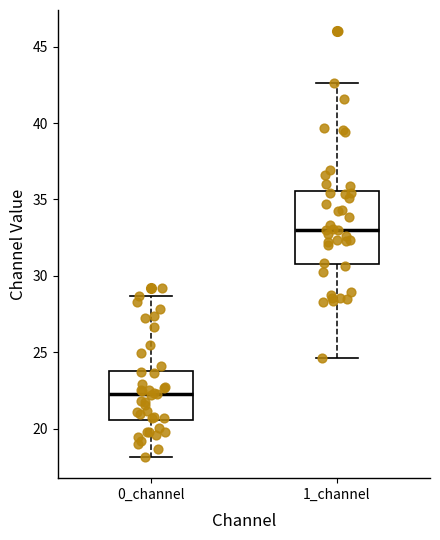

Reading left to right, read every box against the y-axis: the position of its median line, the range the box covers, and the ends of its whiskers. The values are not printed on the chart, so give them approximately, as read against the axis.

0_channel: median 22.5, box 20.5 to 24.0, whiskers 18.0 to 28.5
1_channel: median 33.0, box 31.0 to 35.5, whiskers 24.5 to 42.5